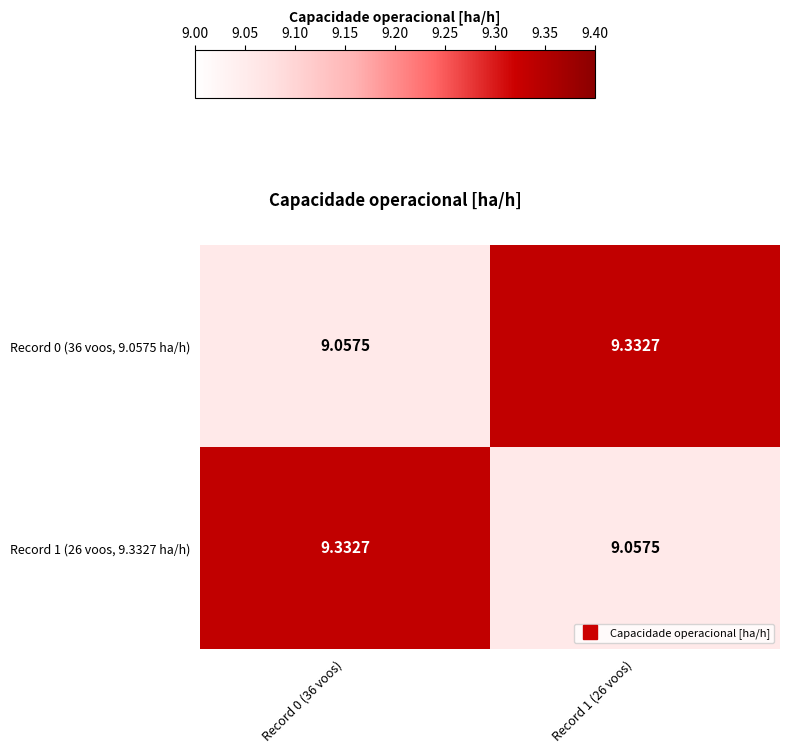

Count the number of categories in the chart.

2